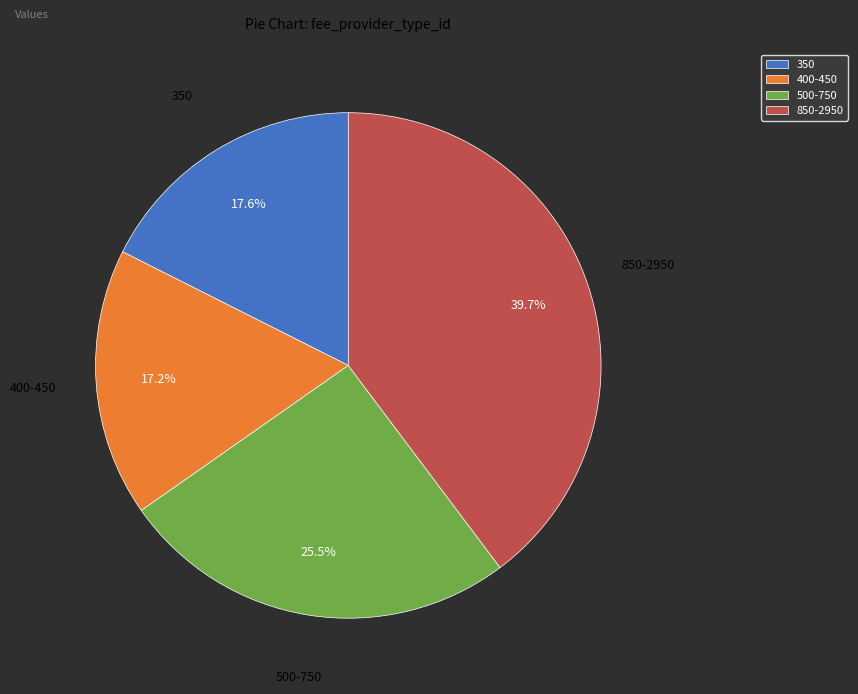

How many slices are in this pie chart?

4